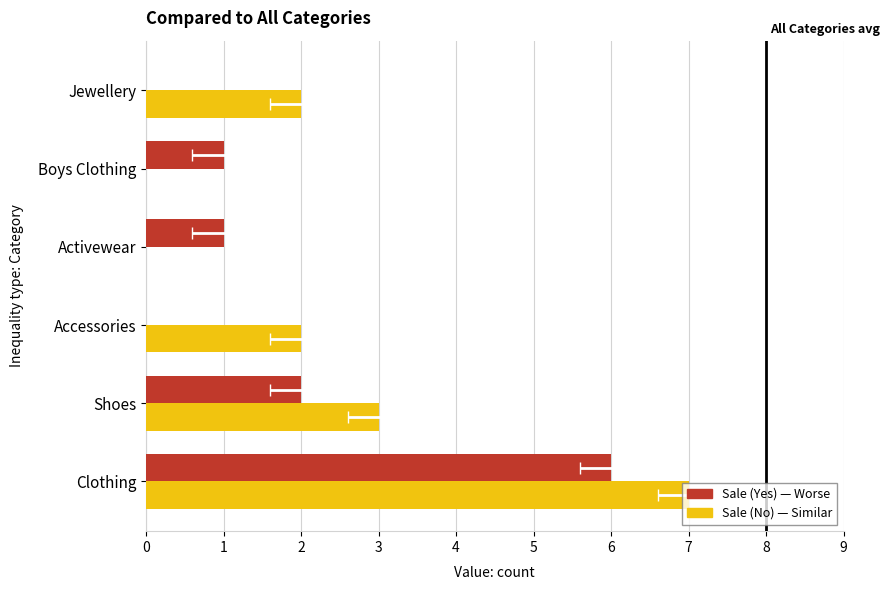

The value of Sale (No) at Clothing is 3. True or false?

False